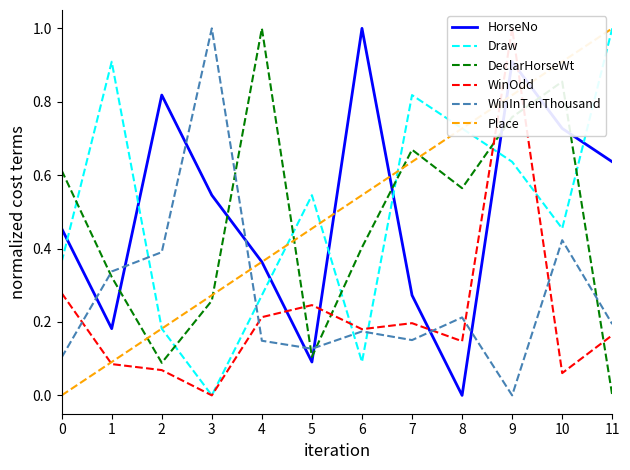

Which series has the widest spread of values?

HorseNo